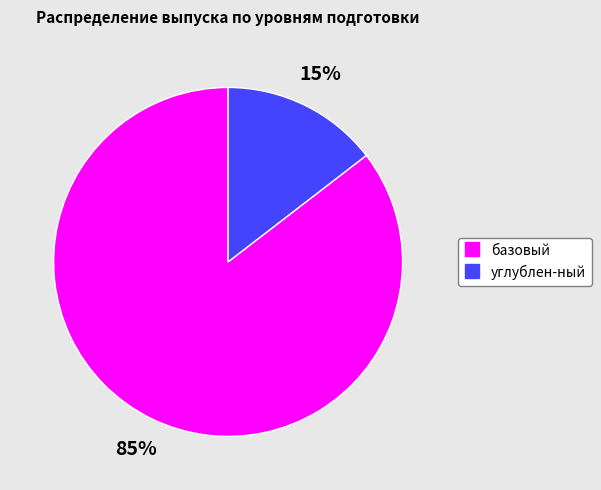

What is the smallest slice in the pie chart?

углублен-ный